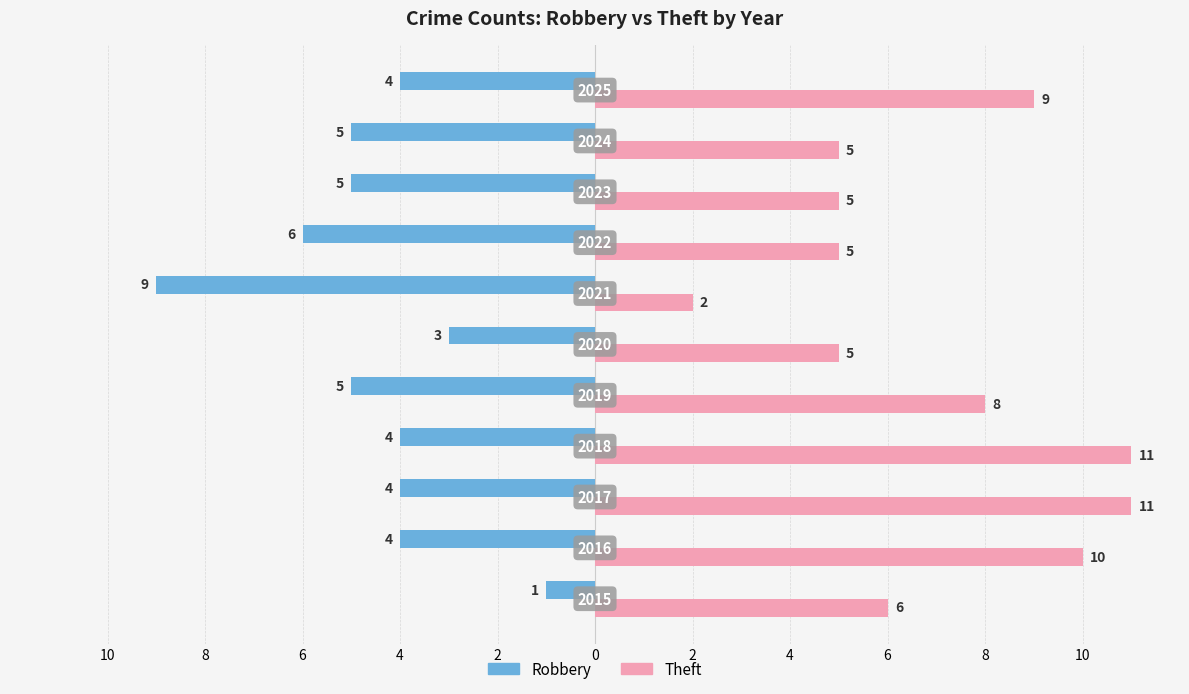

What are all the series names shown in the legend?

Robbery, Theft